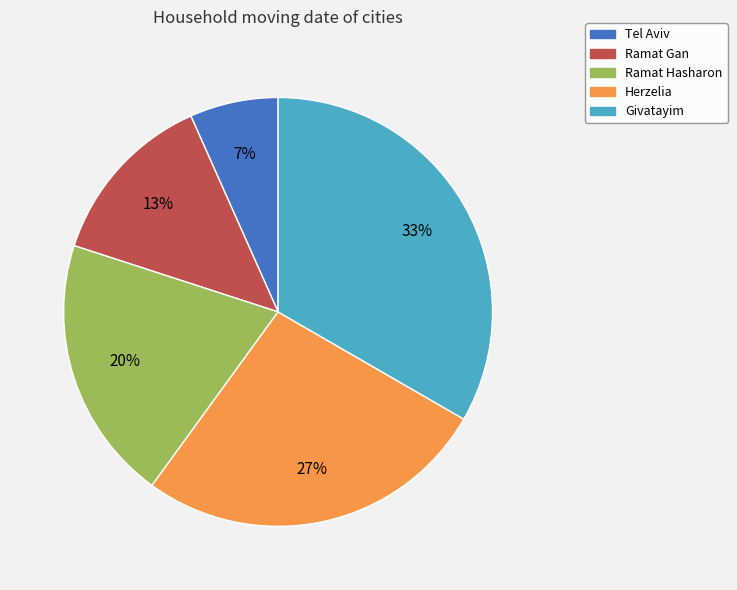

How many segments does this pie chart have?

5